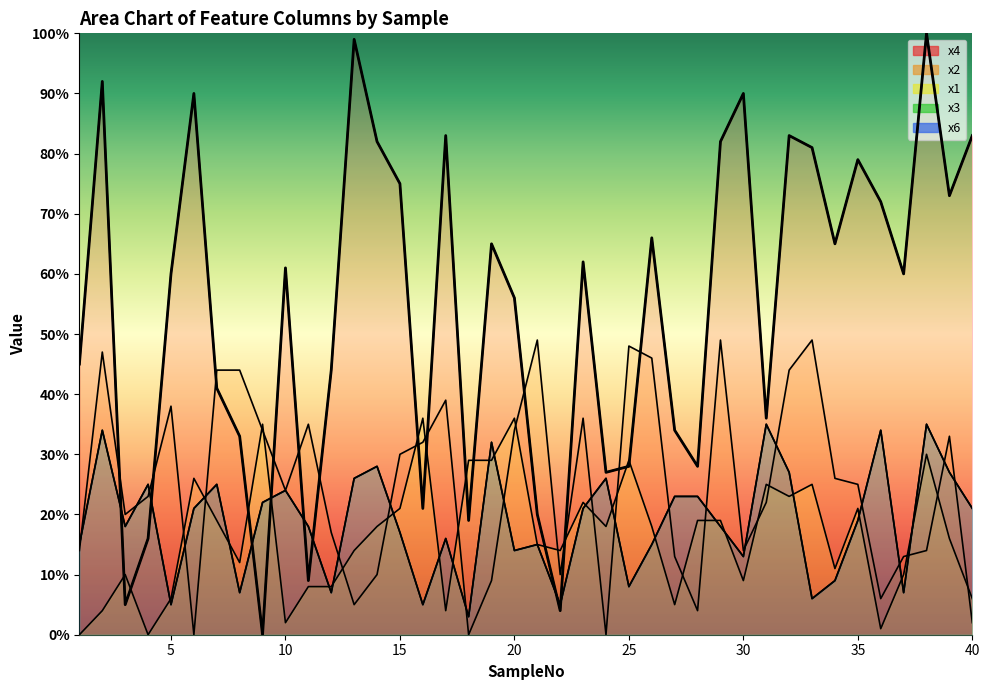

At which label does x4 first exceed 61?

2